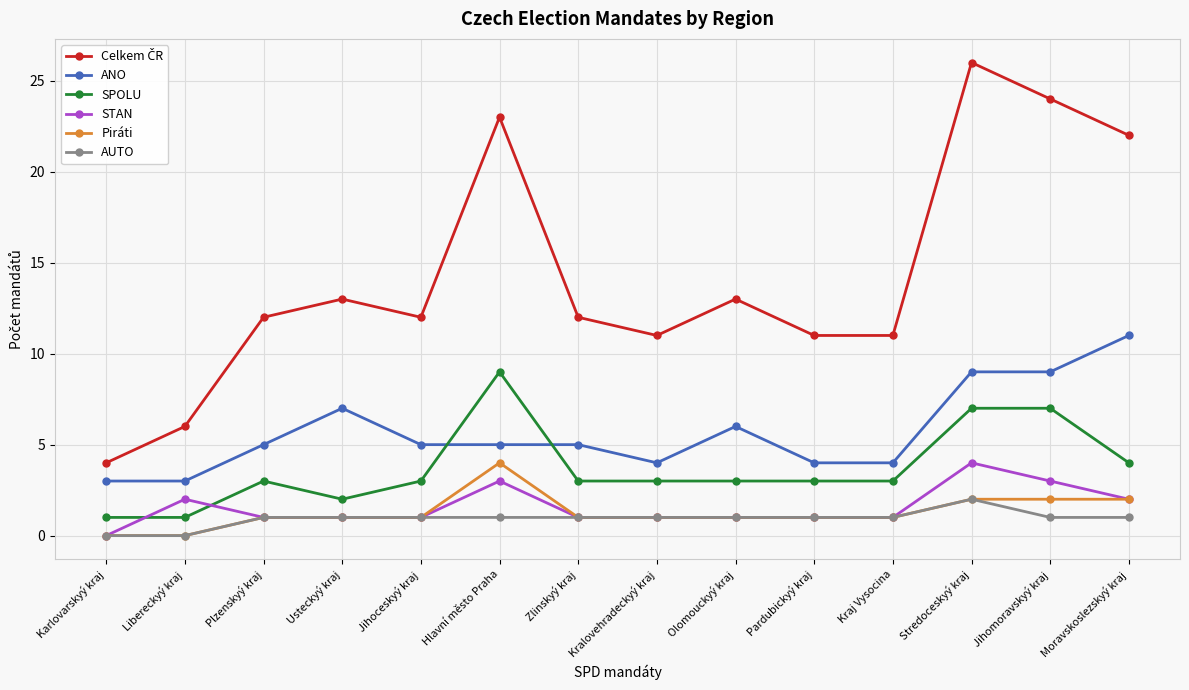

At which label does ANO reach its peak?

Moravskoslezskyý kraj